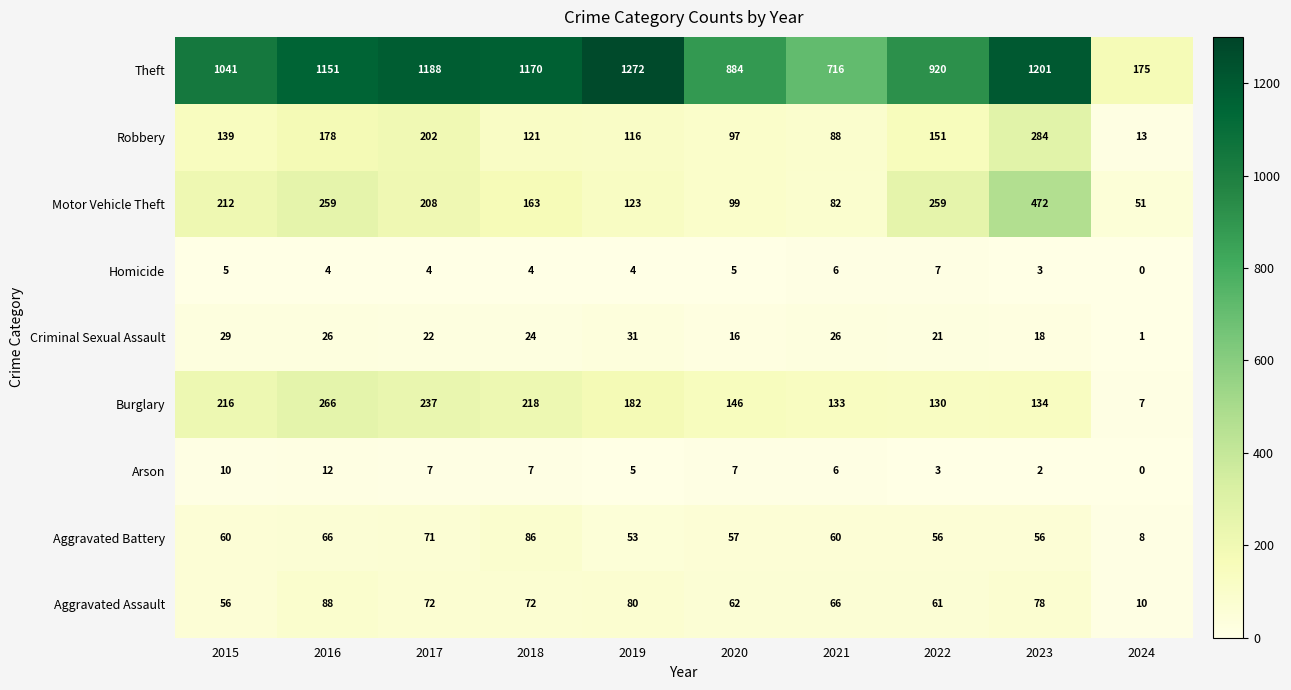

At how many categories does at least one series exceed 987?

6